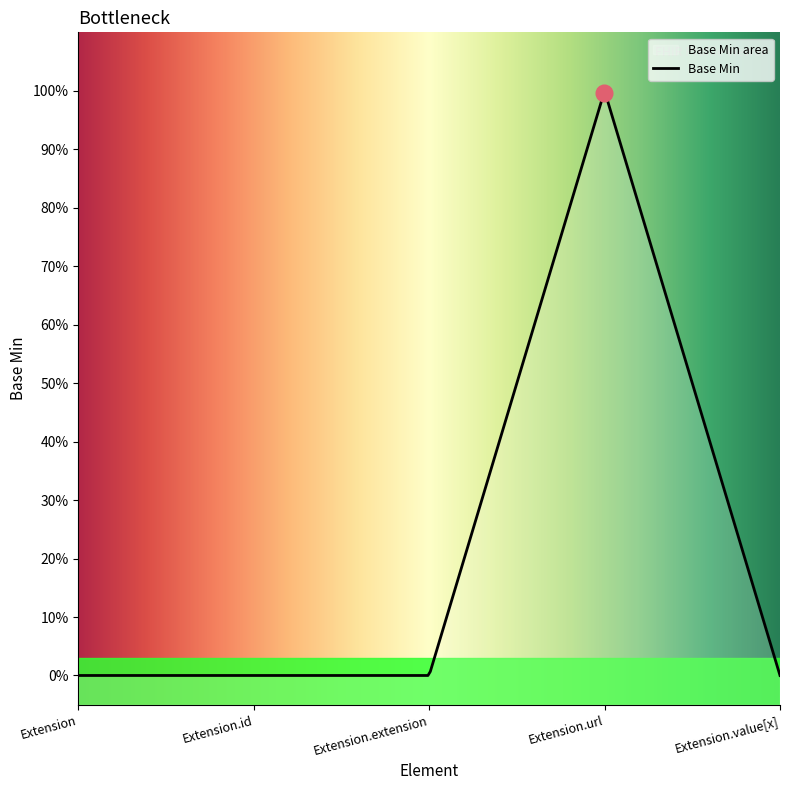

Rank the categories by value from lowest to highest.

Extension, Extension.id, Extension.extension, Extension.value[x], Extension.url